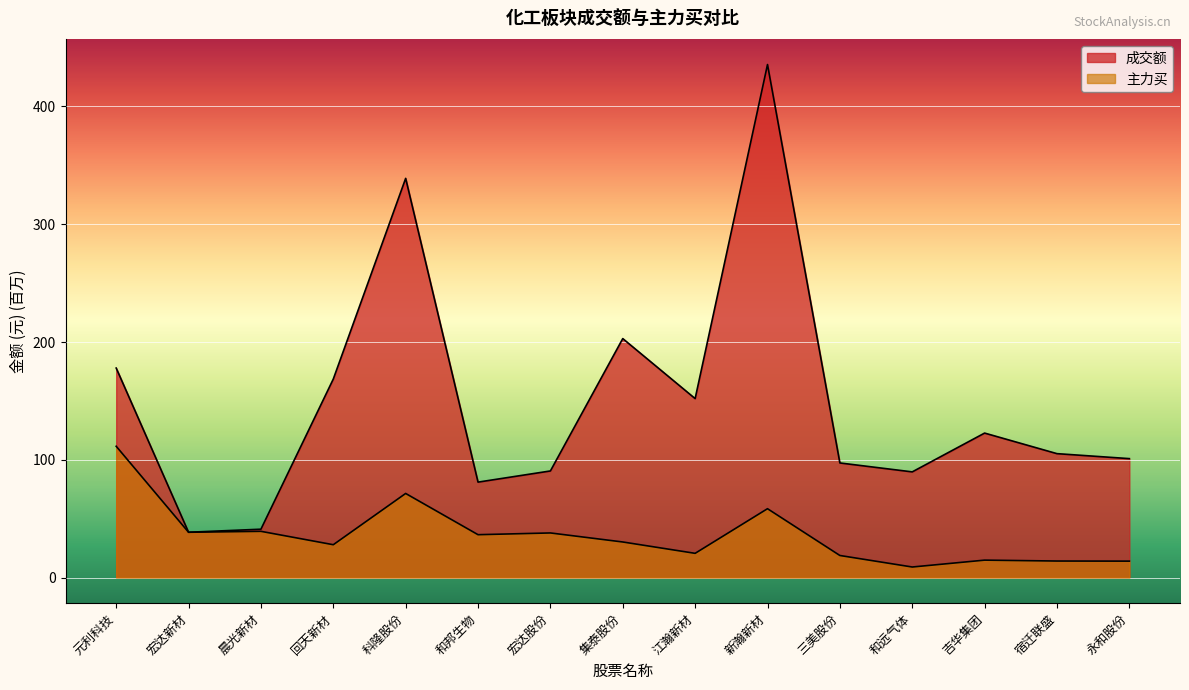

What is the value of the 主力买 point at the 8th from the left?

30.2